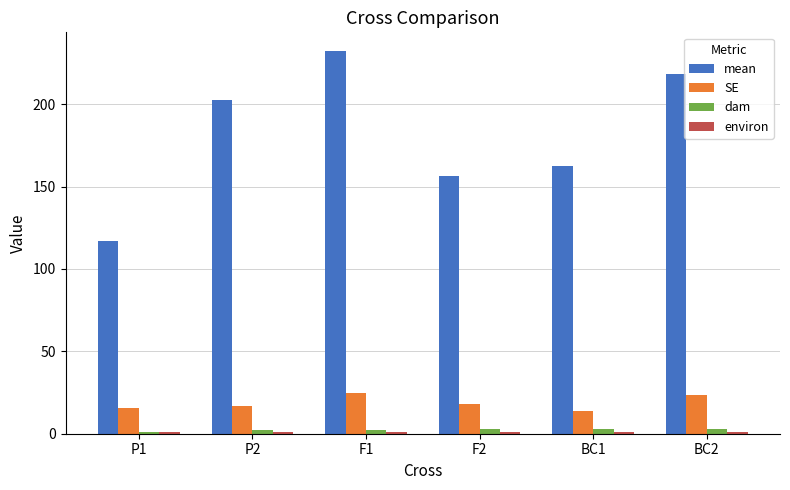

Where is mean nearest to the value 174?

BC1